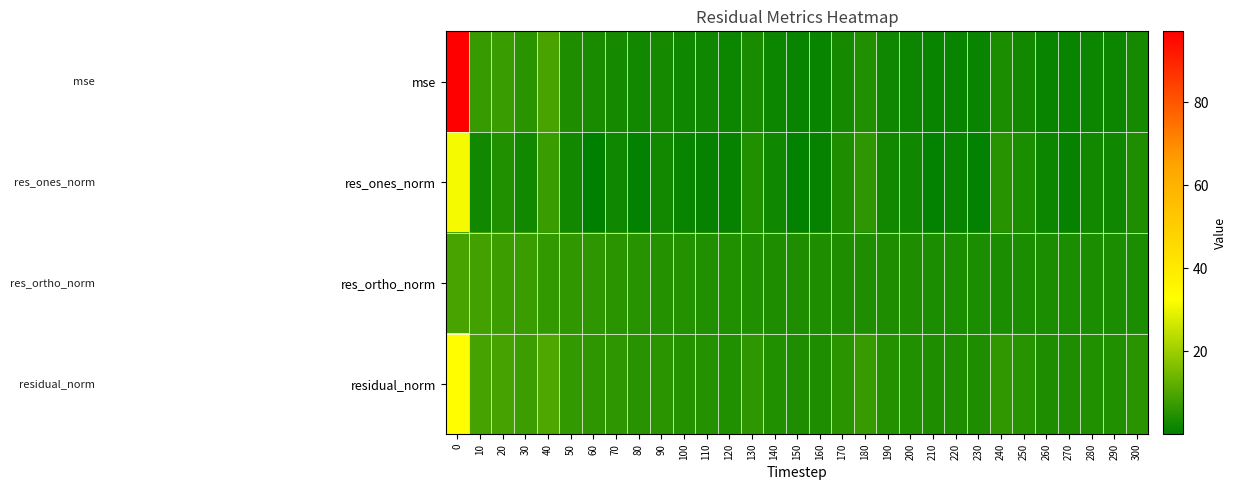

Between 90 and 170, which is larger?

170